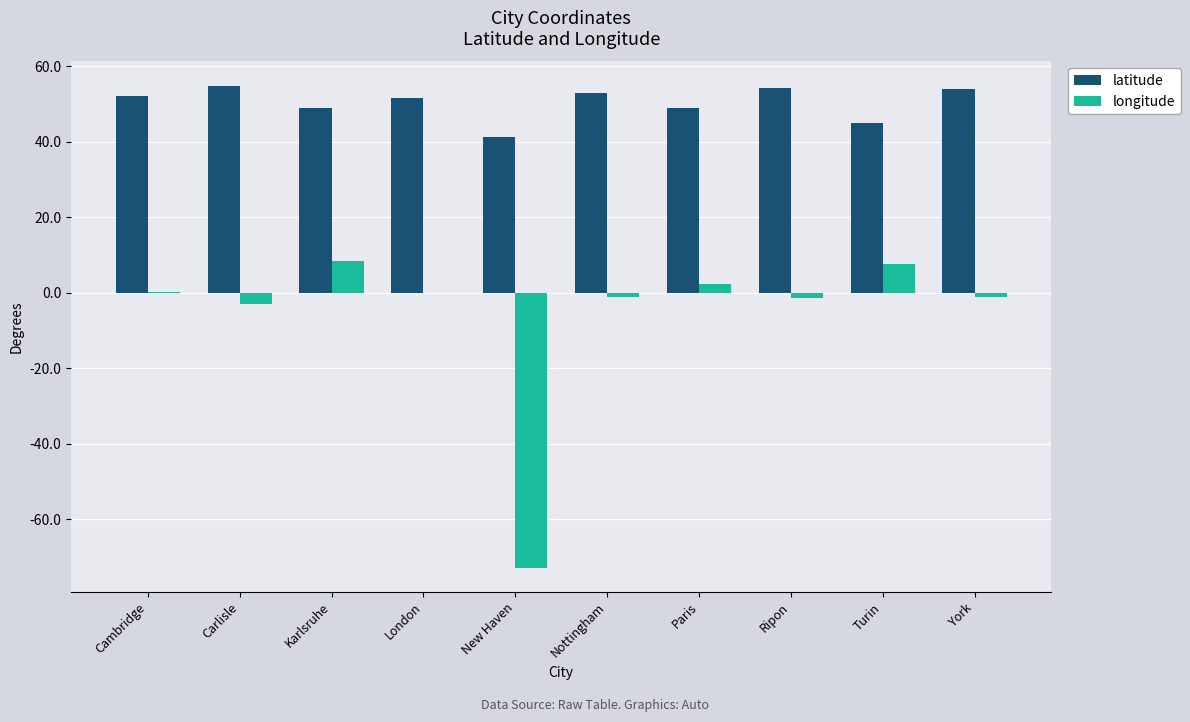

What is the greatest value displayed?

54.9